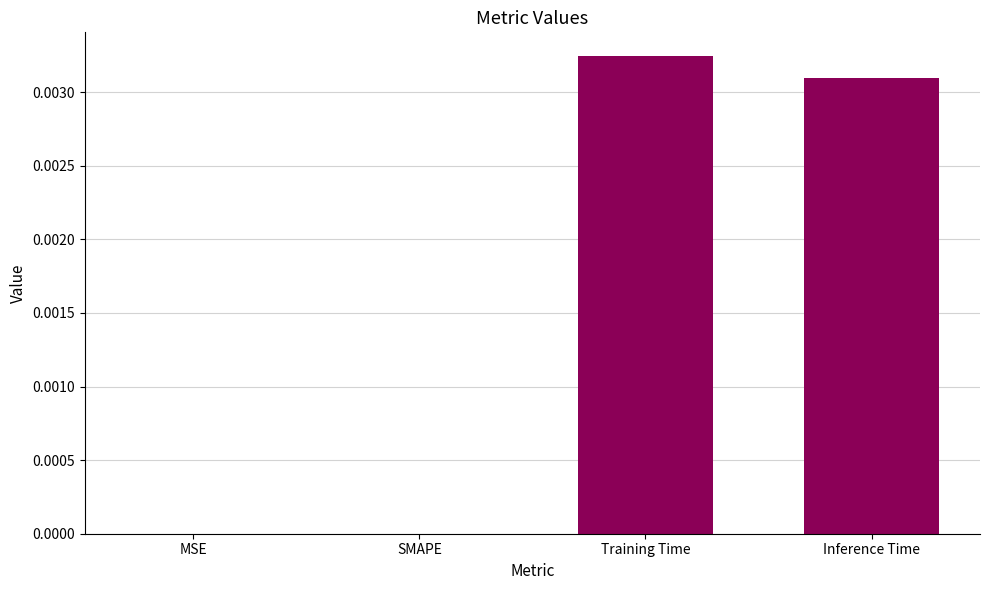

Are the bars horizontal?

No